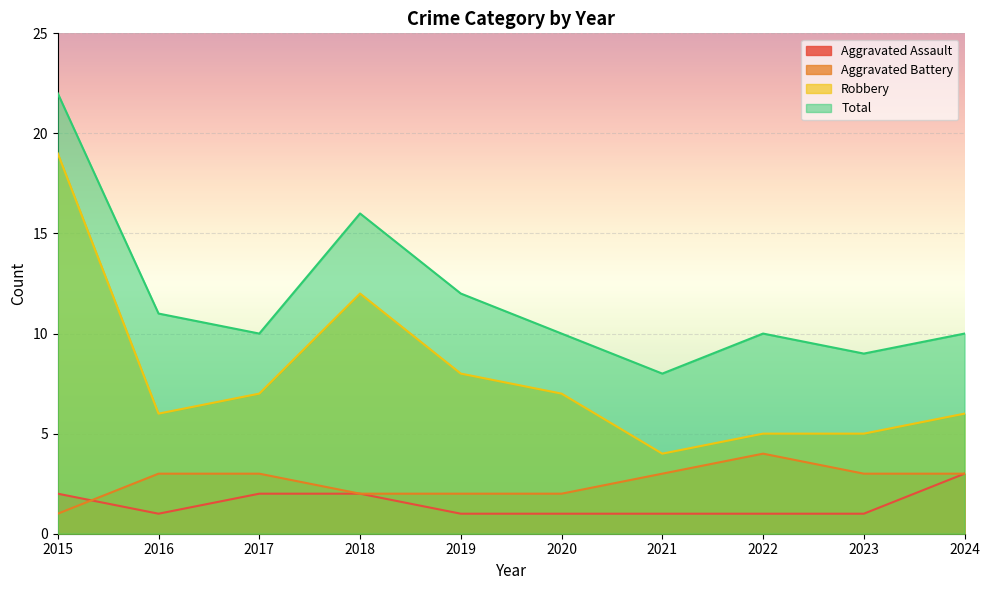

Which series changed the most between 2018 and 2022?

Robbery